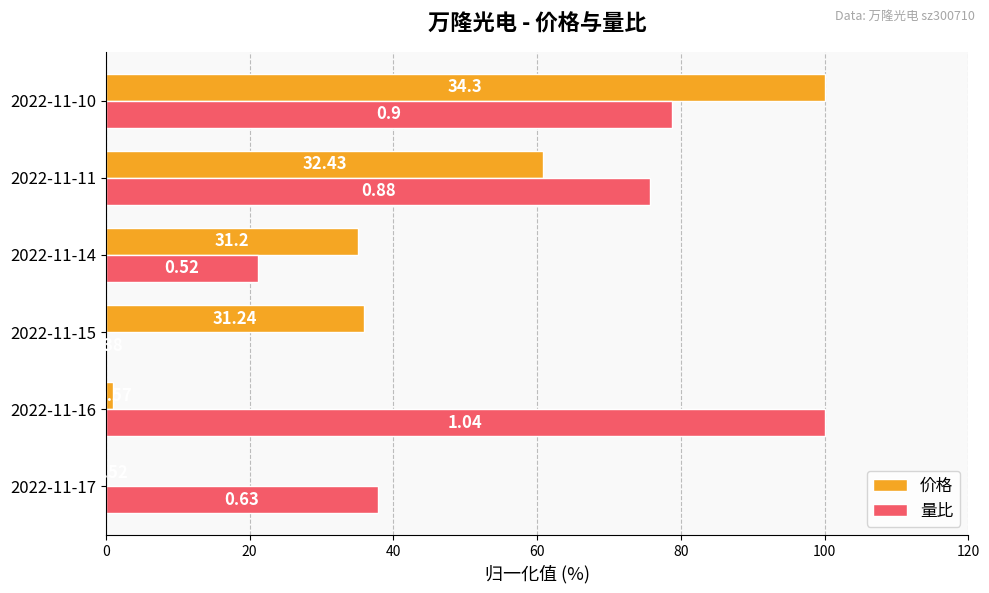

What are all the series names shown in the legend?

价格, 量比